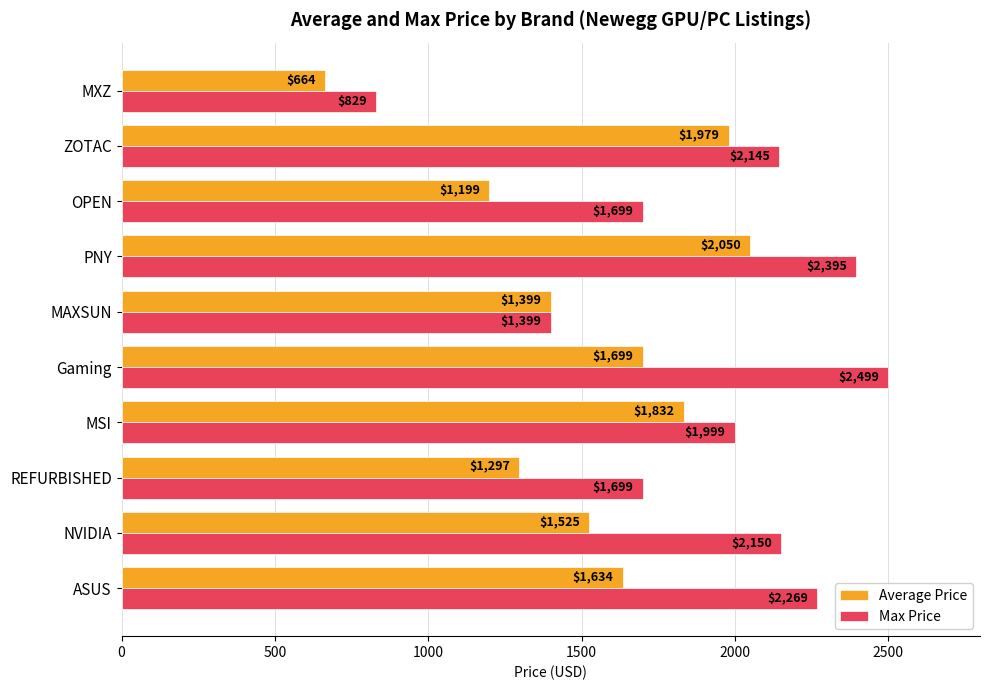

What is the difference between the Max Price values at NVIDIA and MSI?

151.0